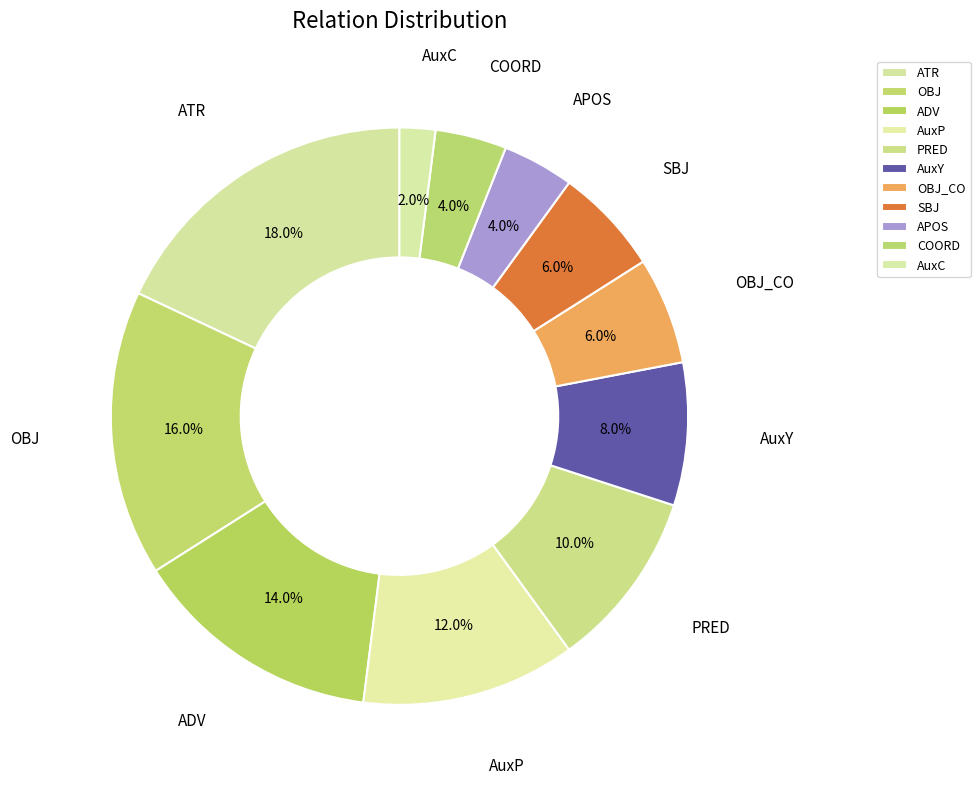

What is the largest slice in the pie chart?

ATR